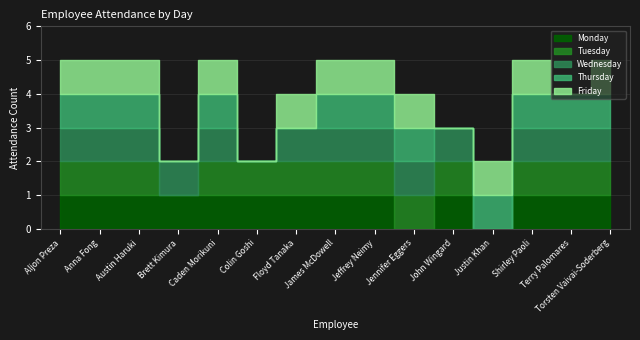

Which has a higher value, John Wingard or Aljon Preza?

John Wingard